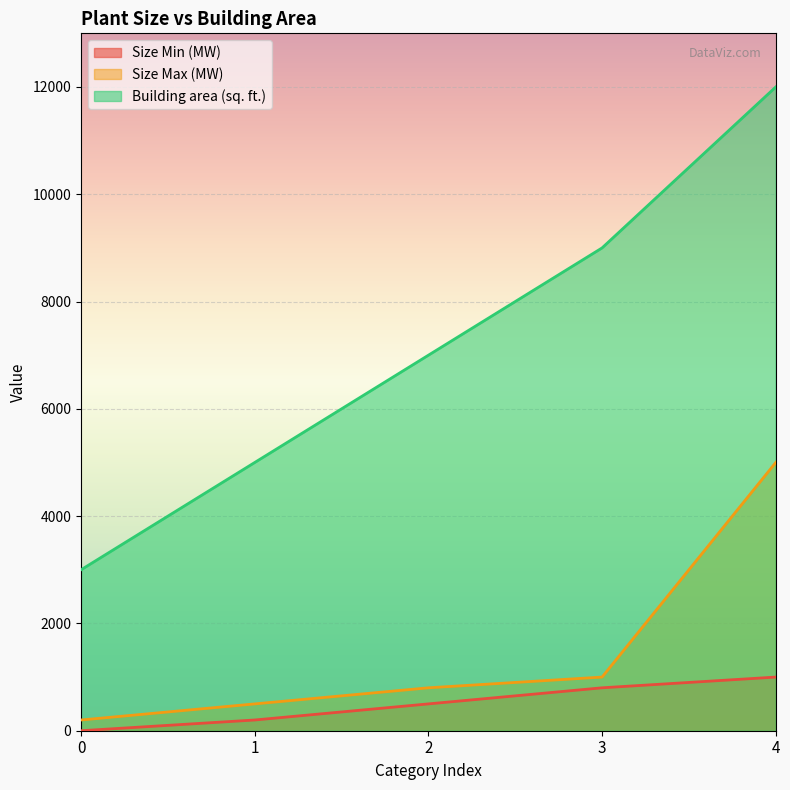

Is it true that Building area (sq. ft.) equals 3296 at 1?

False